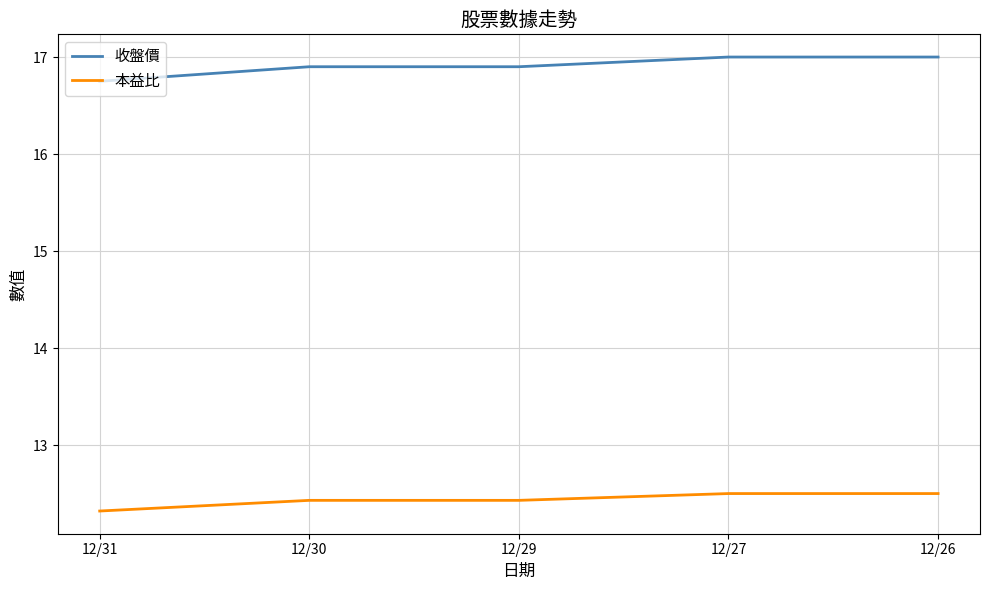

What is the minimum value shown in the chart?

12.3